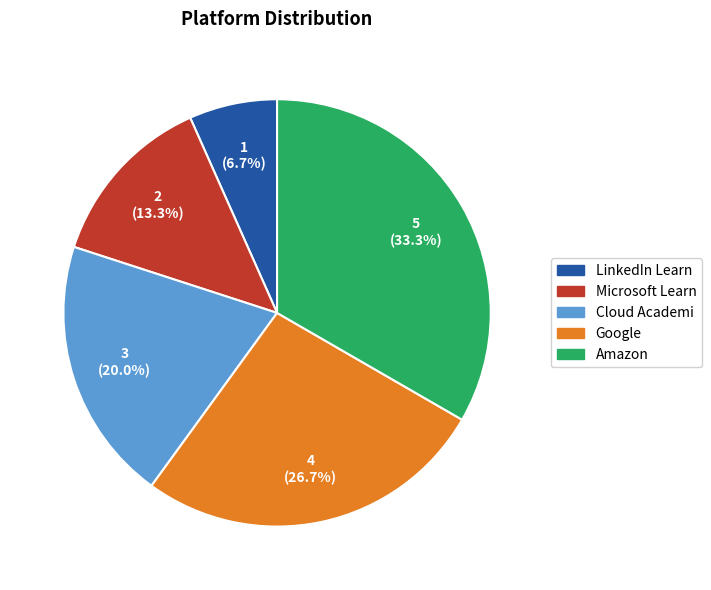

What percentage is the LinkedIn Learn slice, to the nearest percent?

7%